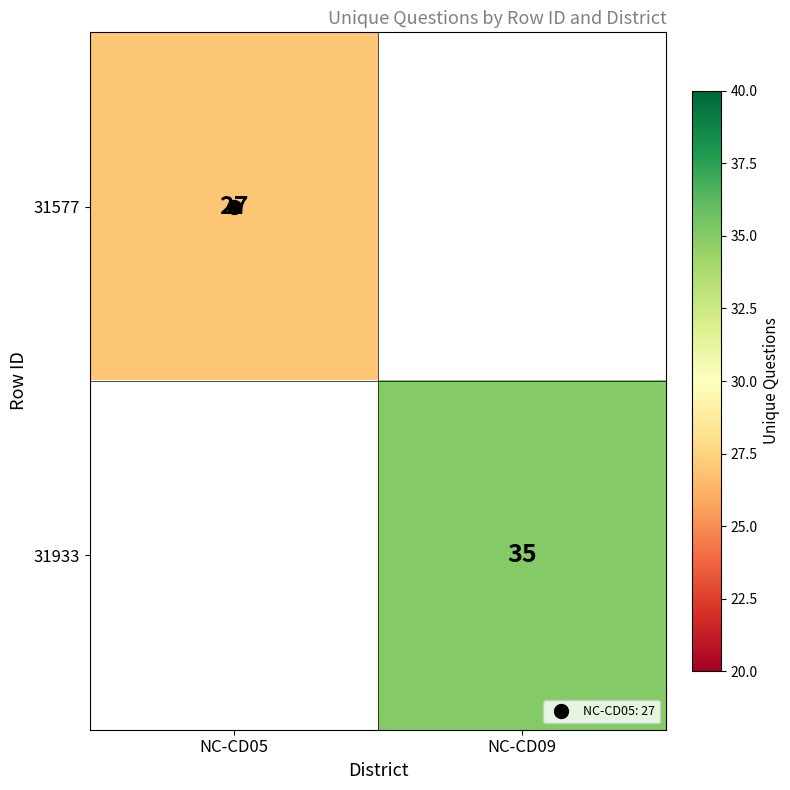

How many data points in 31933 are less than 35?

1